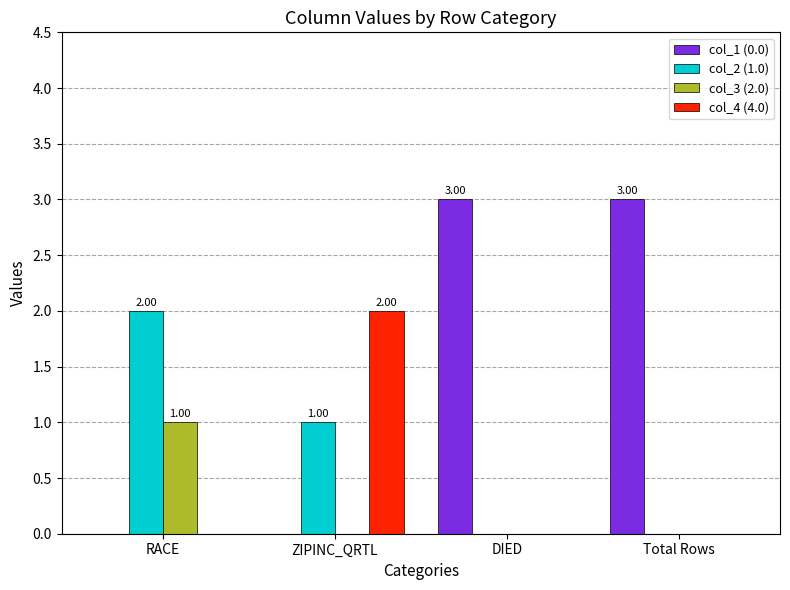

Which series changed the most between RACE and DIED?

col_1 (0.0)